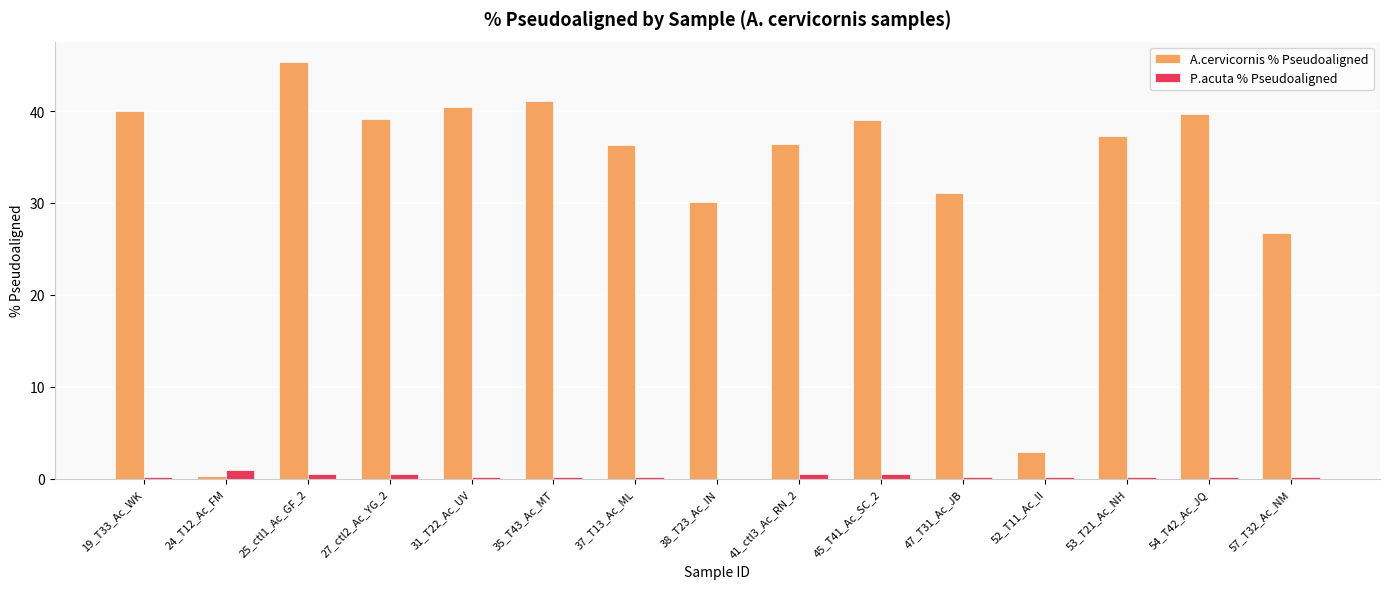

What is the average value of the A.cervicornis % Pseudoaligned series?

32.4